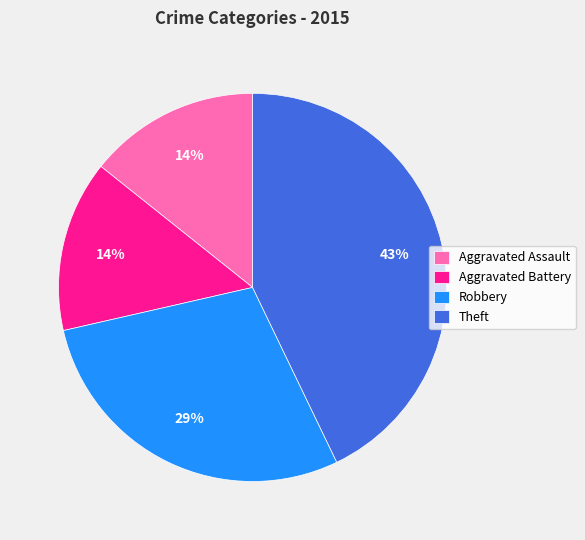

Does any single category account for the majority?

No